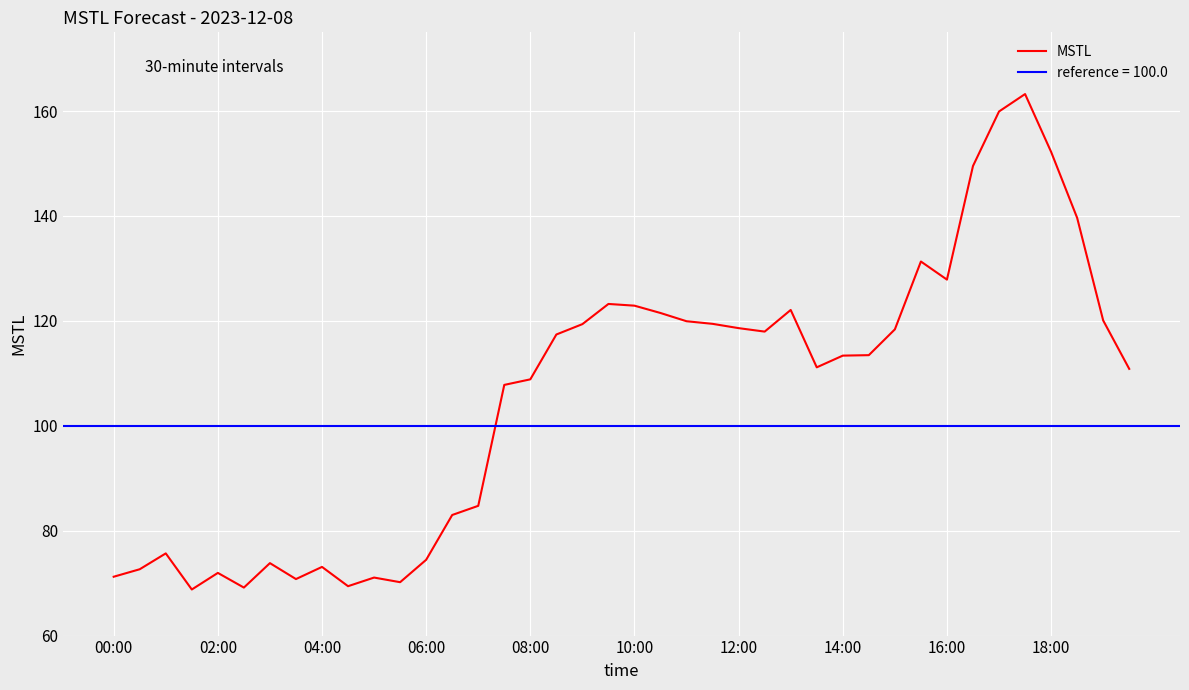

How many values exceed 113?

21